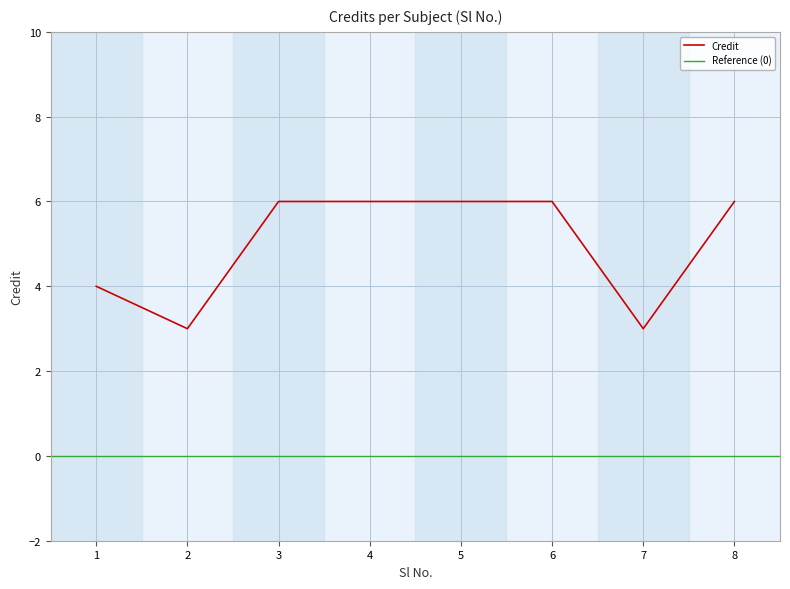

Reading left to right, transcribe all the data shown in this chart.

4	3	6	6	6	6	3	6